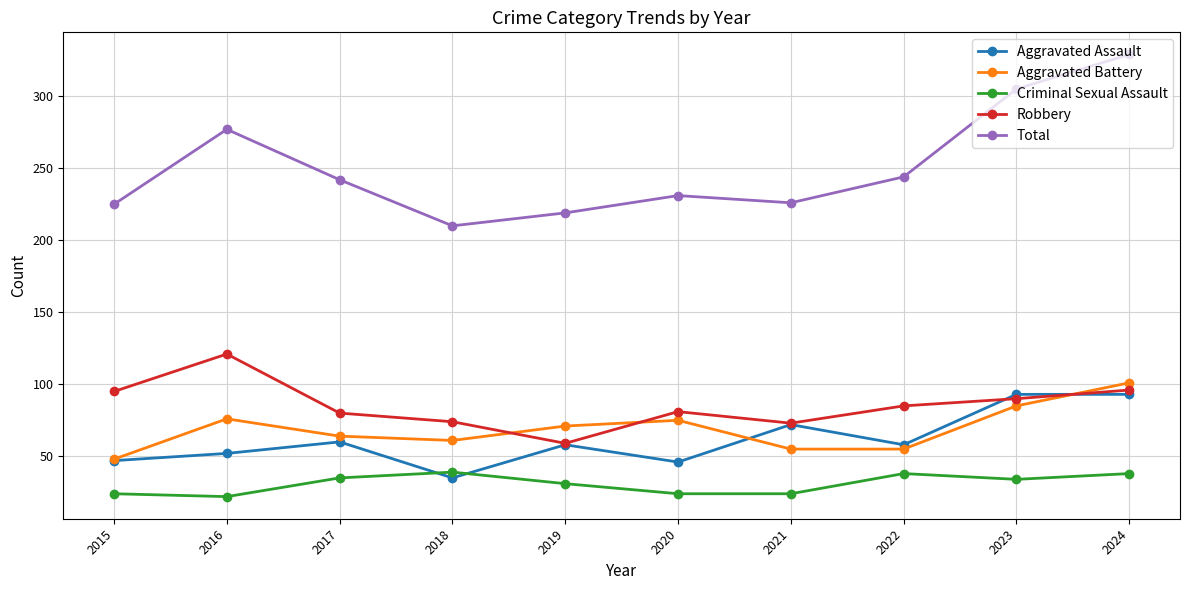

What is the spread (max minus min) of values at 2017?

207